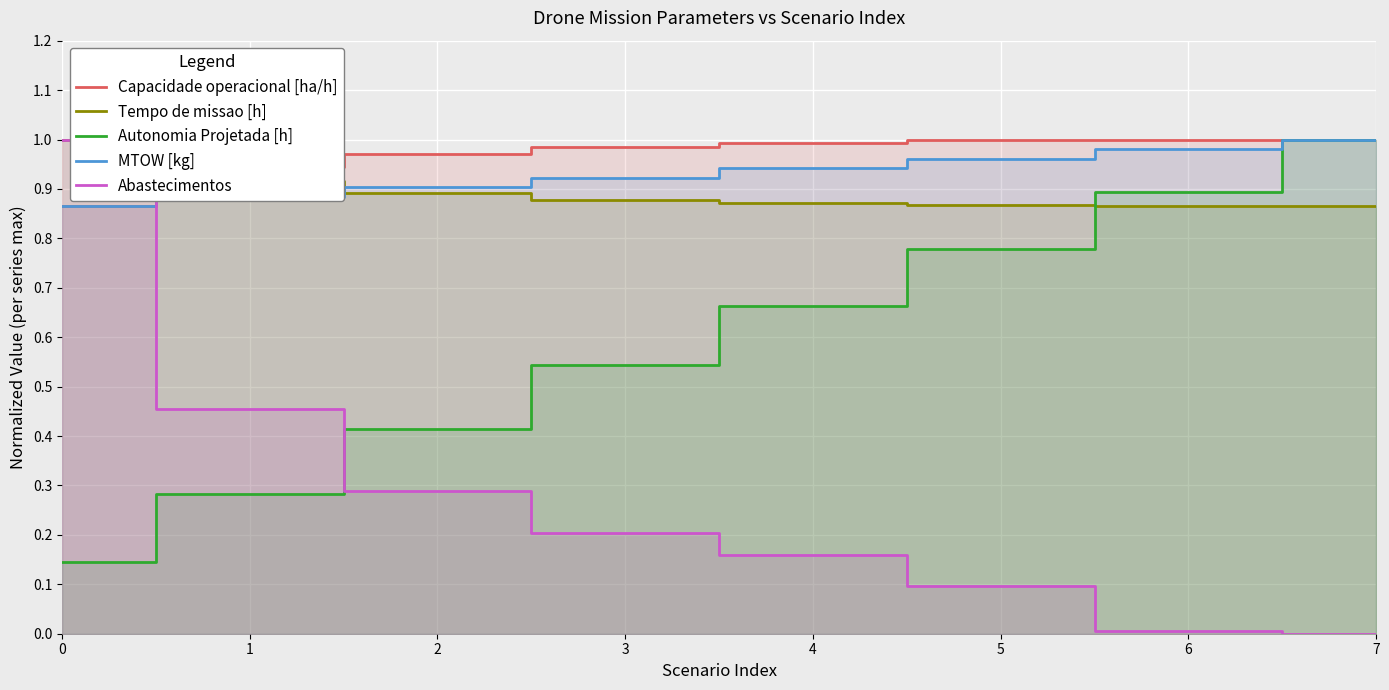

Reading left to right, list all the values displayed in this chart.

Capacidade operacional [ha/h]: 0.9	0.9	1.0	1.0	1.0	1.0	1.0	1.0
Tempo de missao [h]: 1.0	0.9	0.9	0.9	0.9	0.9	0.9	0.9
Autonomia Projetada [h]: 0.1	0.3	0.4	0.5	0.7	0.8	0.9	1.0
MTOW [kg]: 0.9	0.9	0.9	0.9	0.9	1.0	1.0	1.0
Abastecimentos: 1.0	0.5	0.3	0.2	0.2	0.1	0.0	0.0